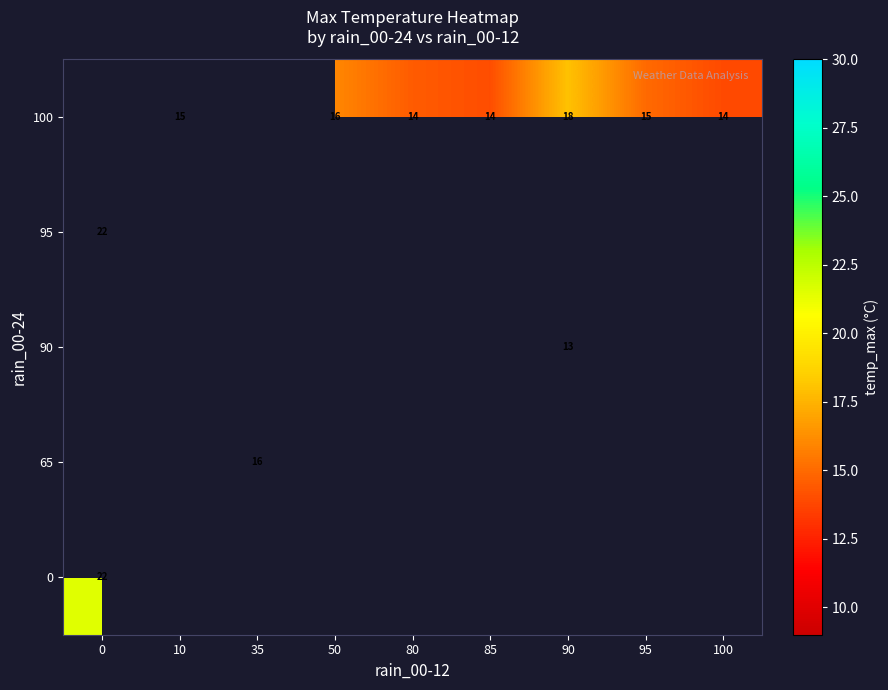

The value of 0 at 0 is 14.1. True or false?

False